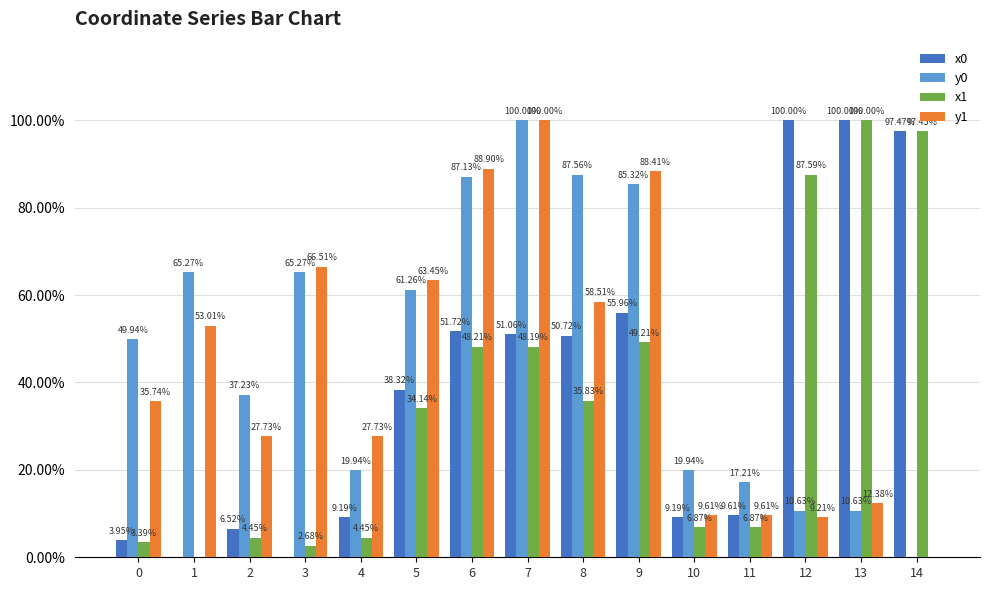

Is it true that x0 equals 1.0 at 13?

True